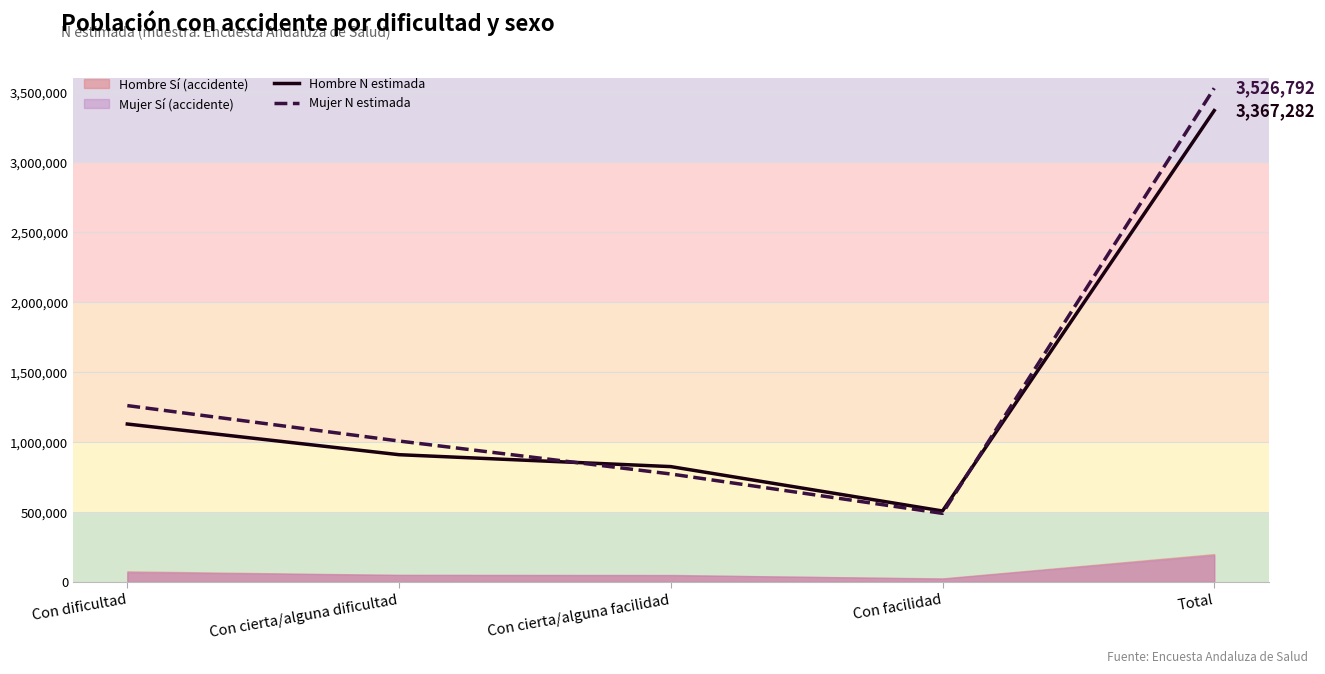

What is the highest value of the Mujer N estimada series?

3526792